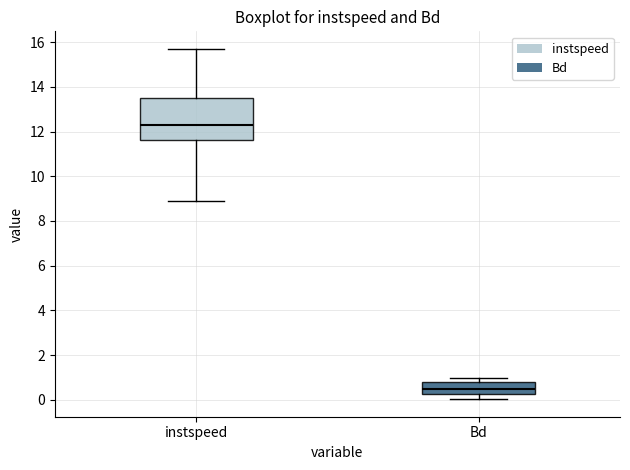

Where does the median line of the box for instspeed sit on the y-axis? The values are not printed on the chart, so give them approximately, as read against the axis.

12.4